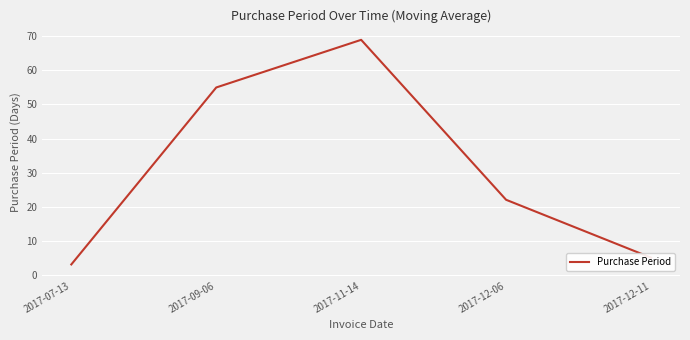

What is the change in value from 2017-07-13 to 2017-12-06?

+19